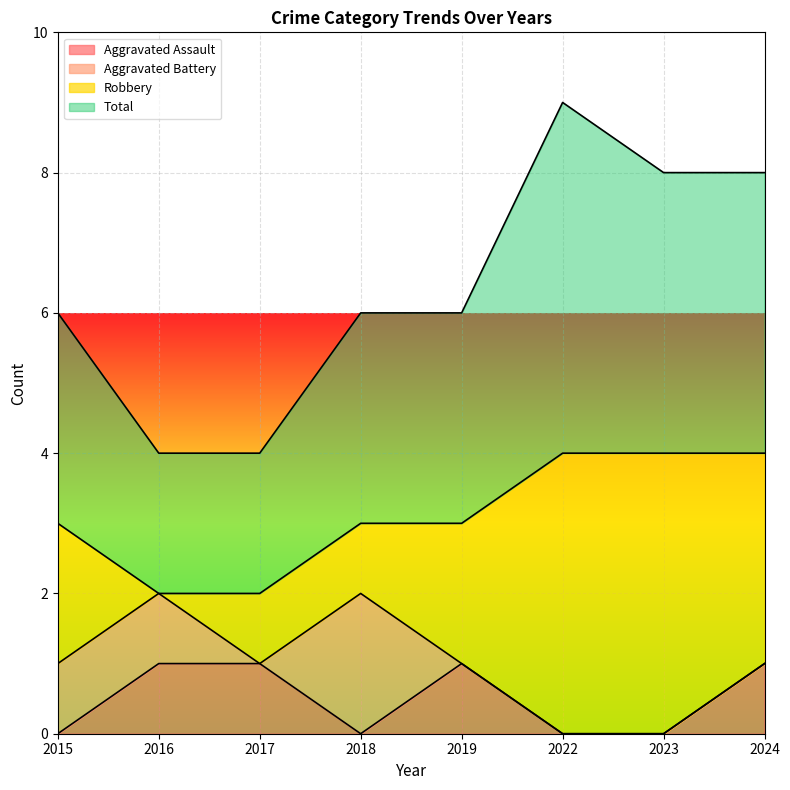

At how many categories does at least one series exceed 5?

6